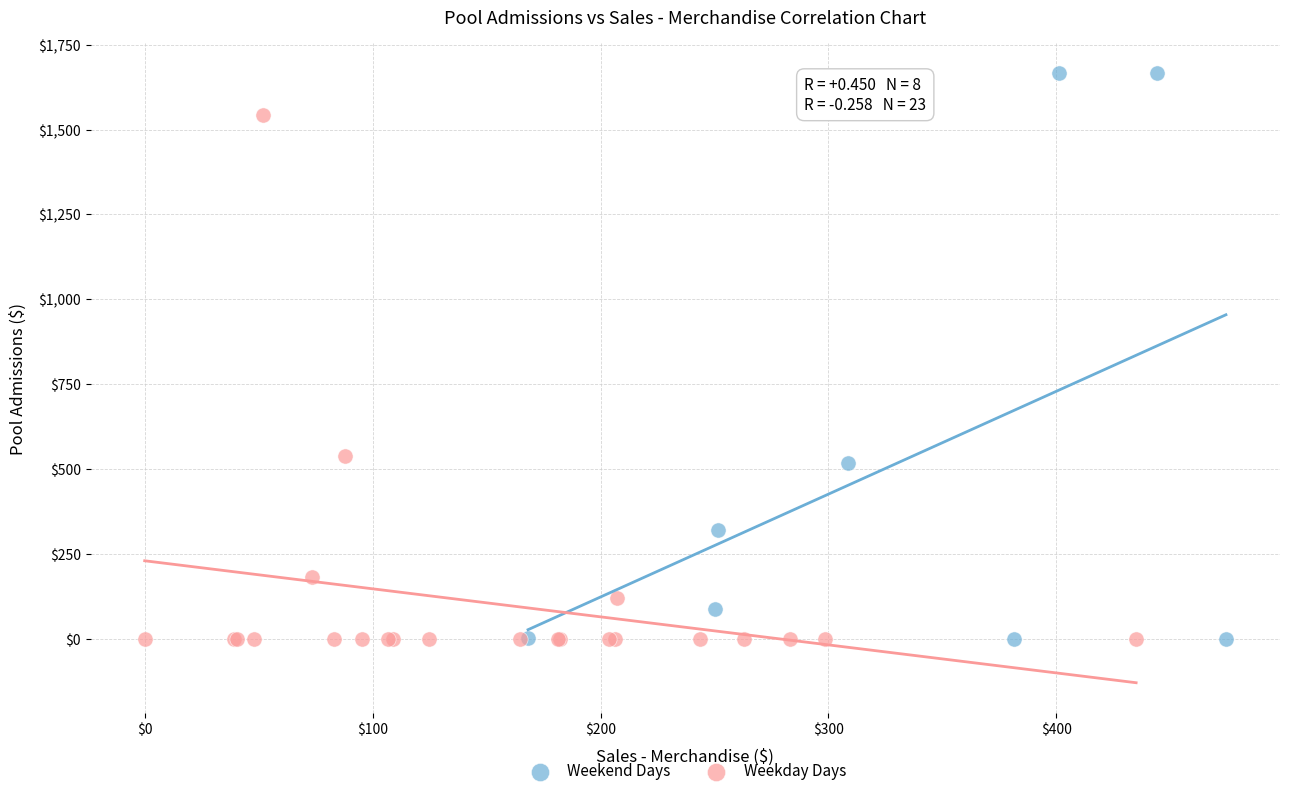

What are all the series names shown in the legend?

Weekend Days, Weekday Days